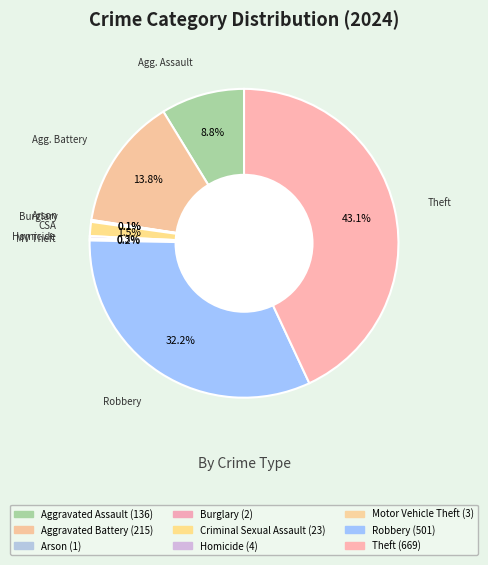

Approximately how many times larger is the value at Aggravated Battery compared to Aggravated Assault?

1.6